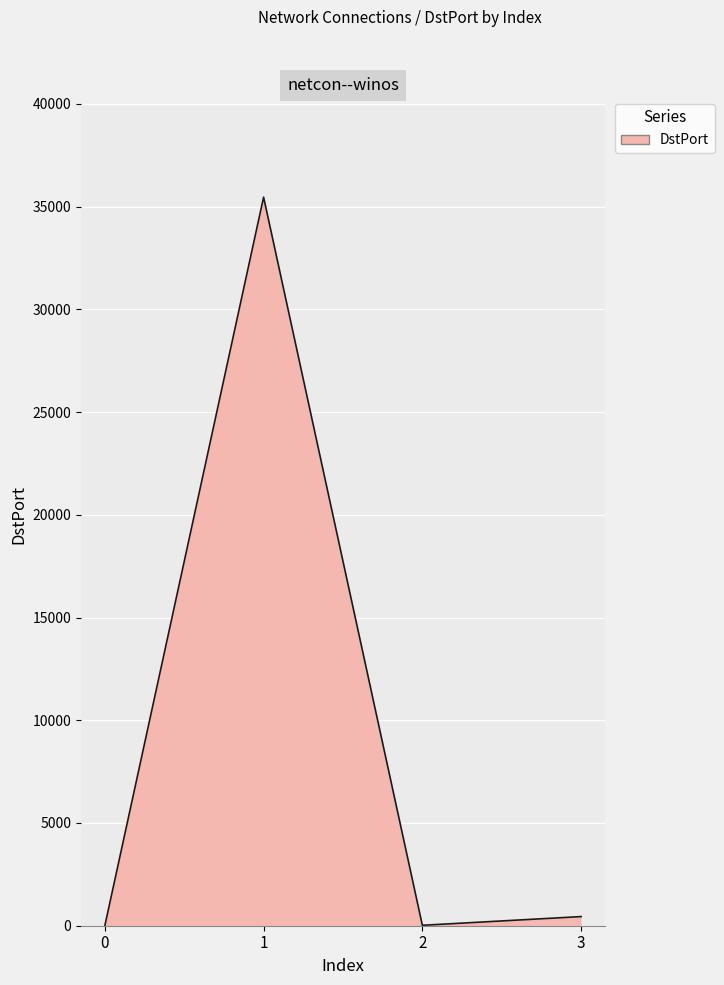

How many interior local peaks (higher than both neighbors) does the data have?

1